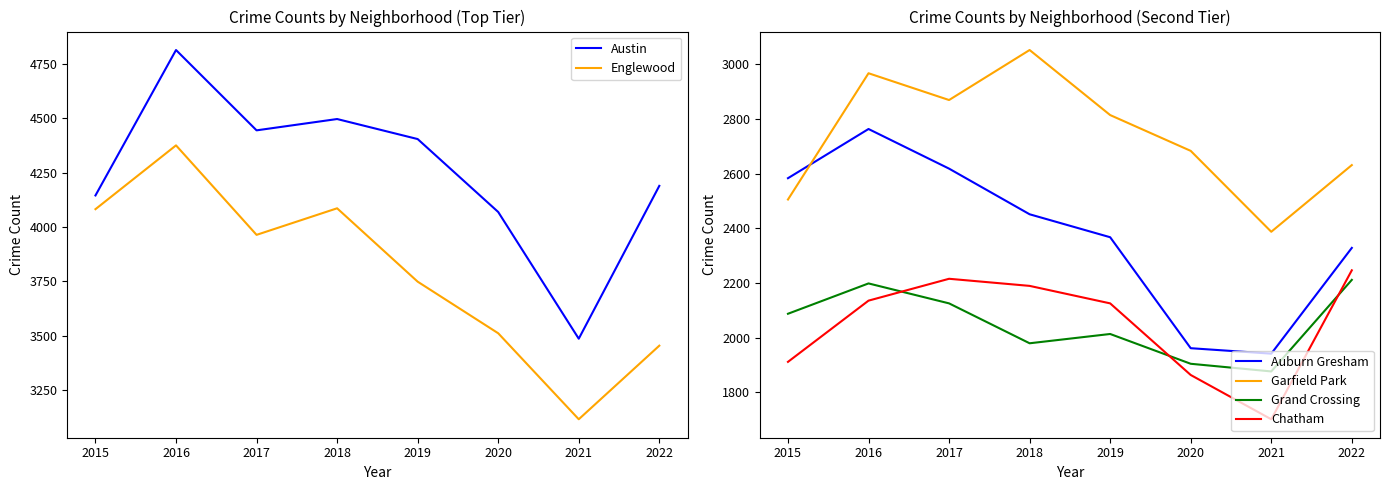

What is the value of the Auburn Gresham point at the 7th from the left?

1941